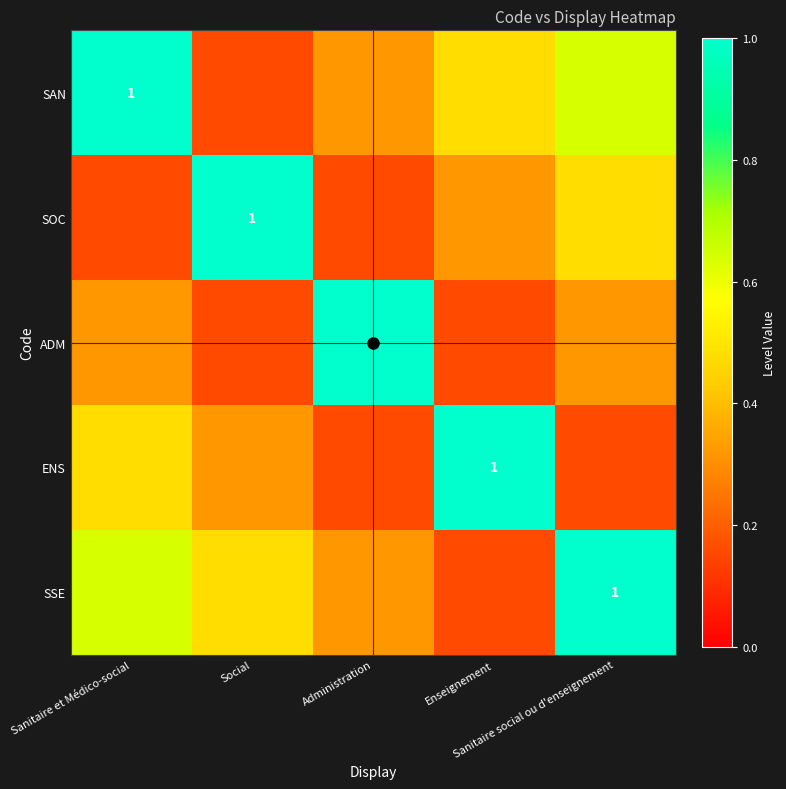

What is the approximate value of SOC at Administration?

0.2